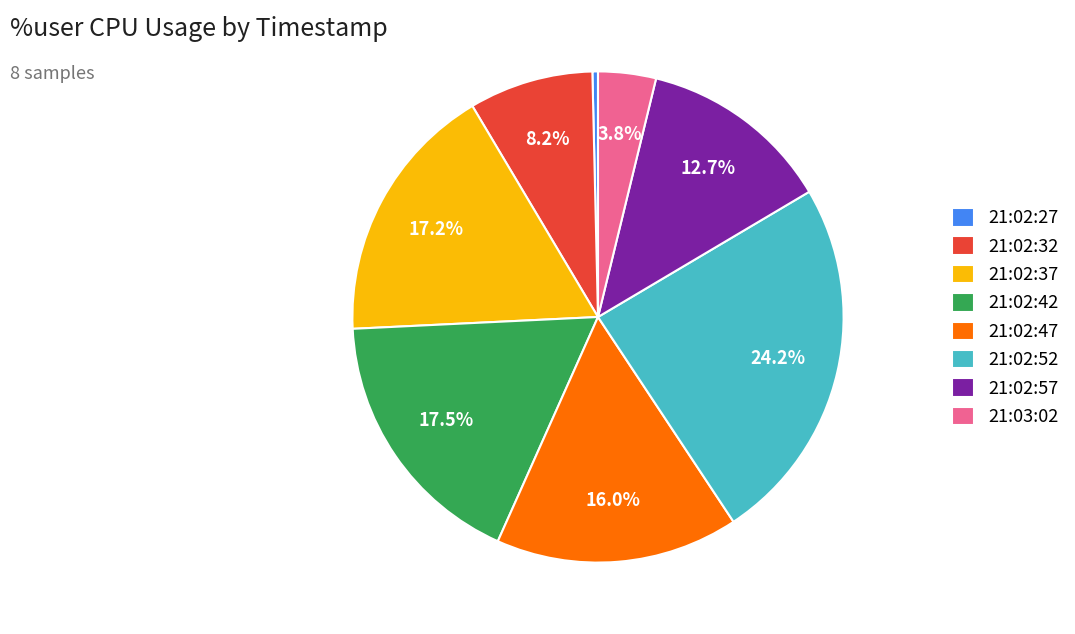

Between 21:02:32 and 21:02:27, which is larger?

21:02:32